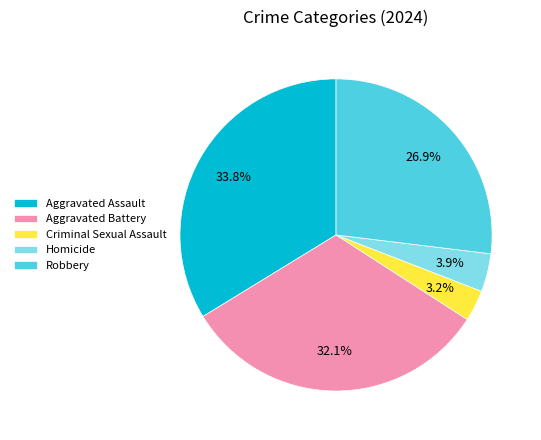

Which category has the biggest portion of the pie?

Aggravated Assault